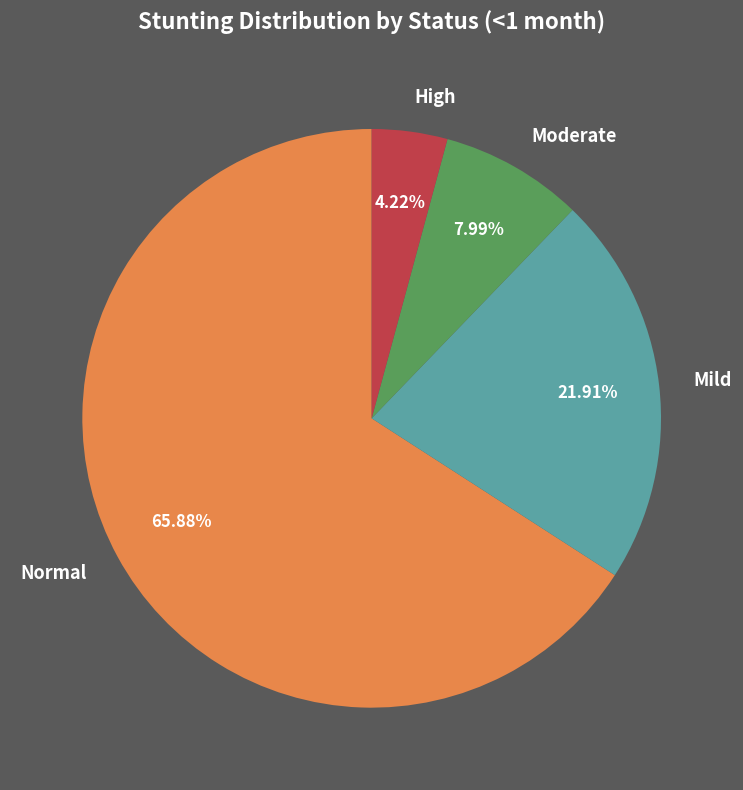

Rank the categories by value from highest to lowest.

Normal, Mild, Moderate, High